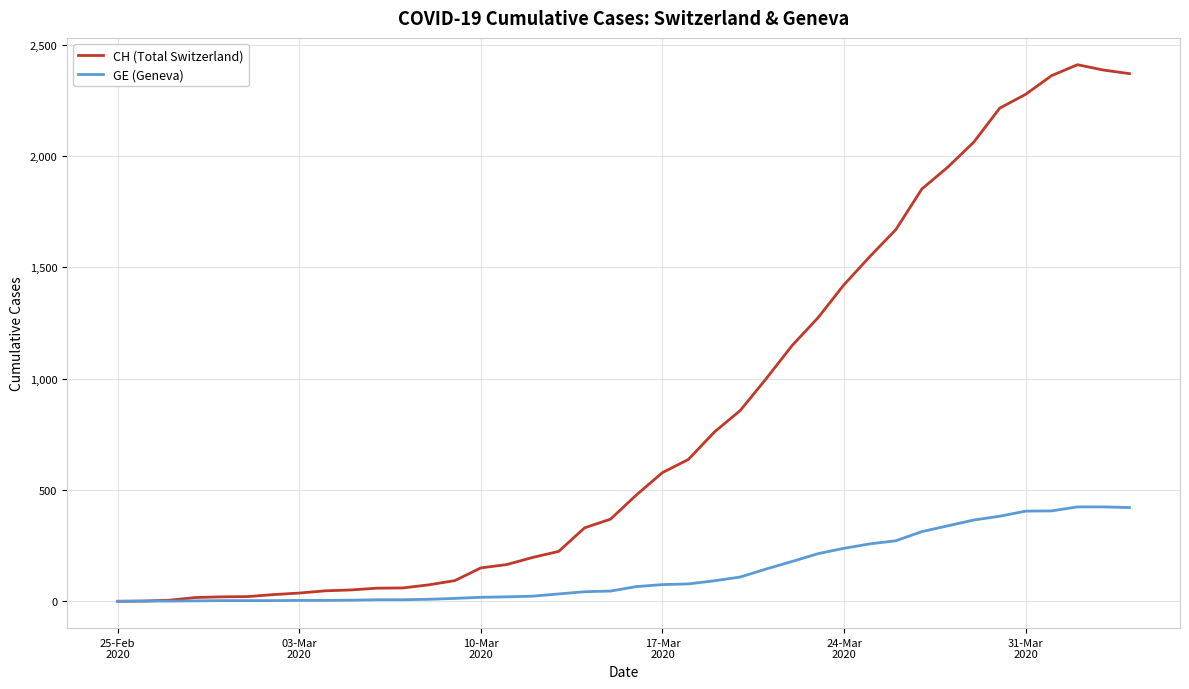

Rank the series by their maximum value, from lowest to highest.

GE (Geneva), CH (Total Switzerland)